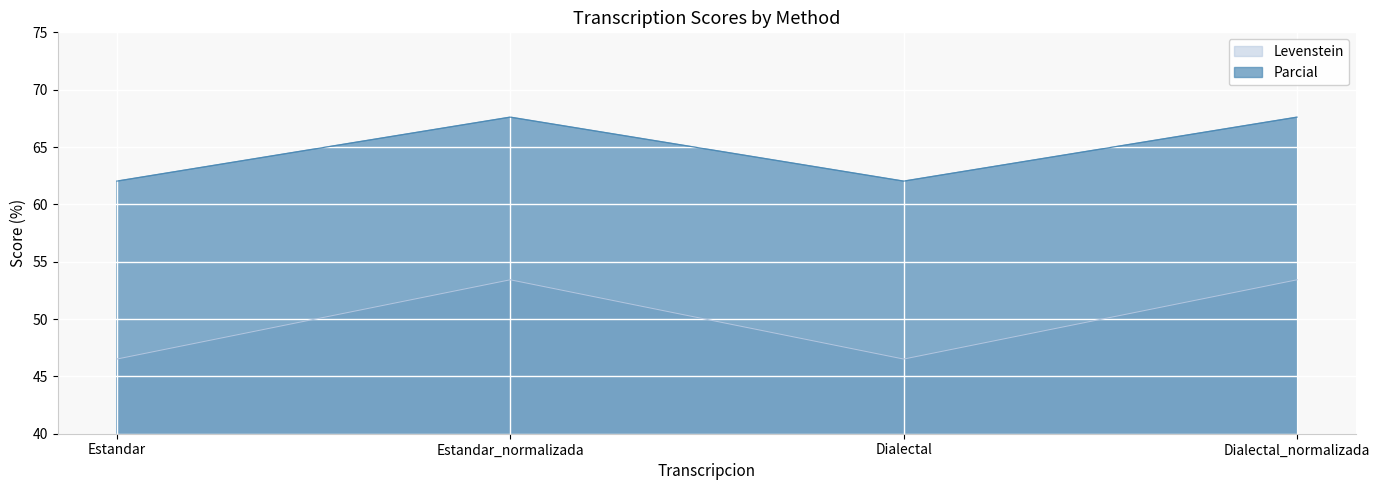

What is the sum of the Parcial values at Estandar_normalizada and Dialectal?

129.6